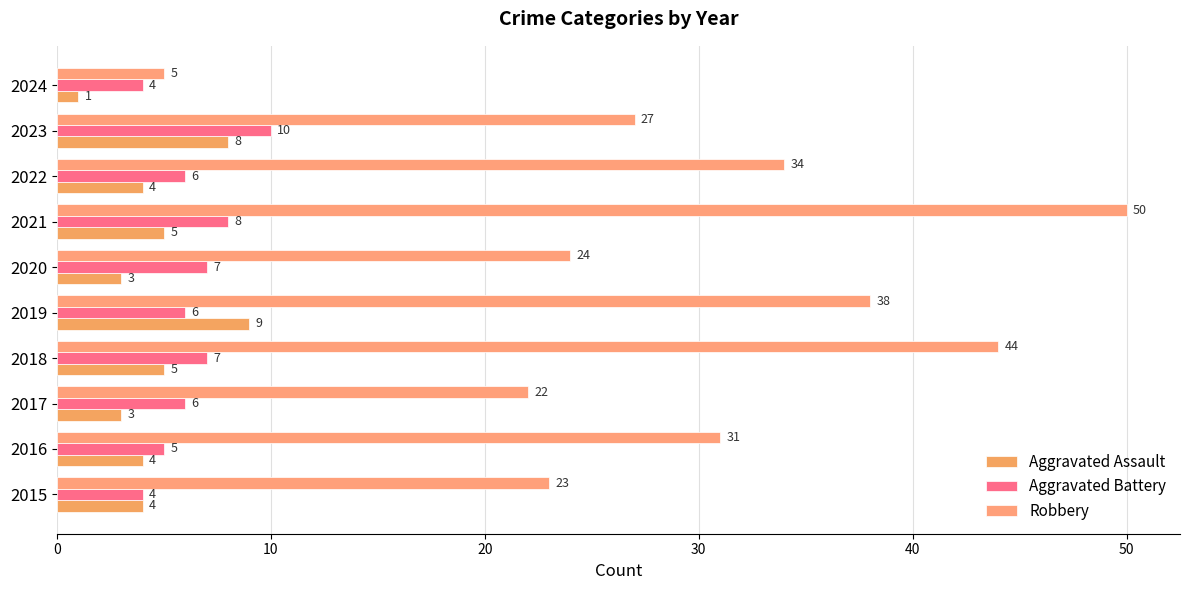

How many data points in Aggravated Assault are less than 4?

3